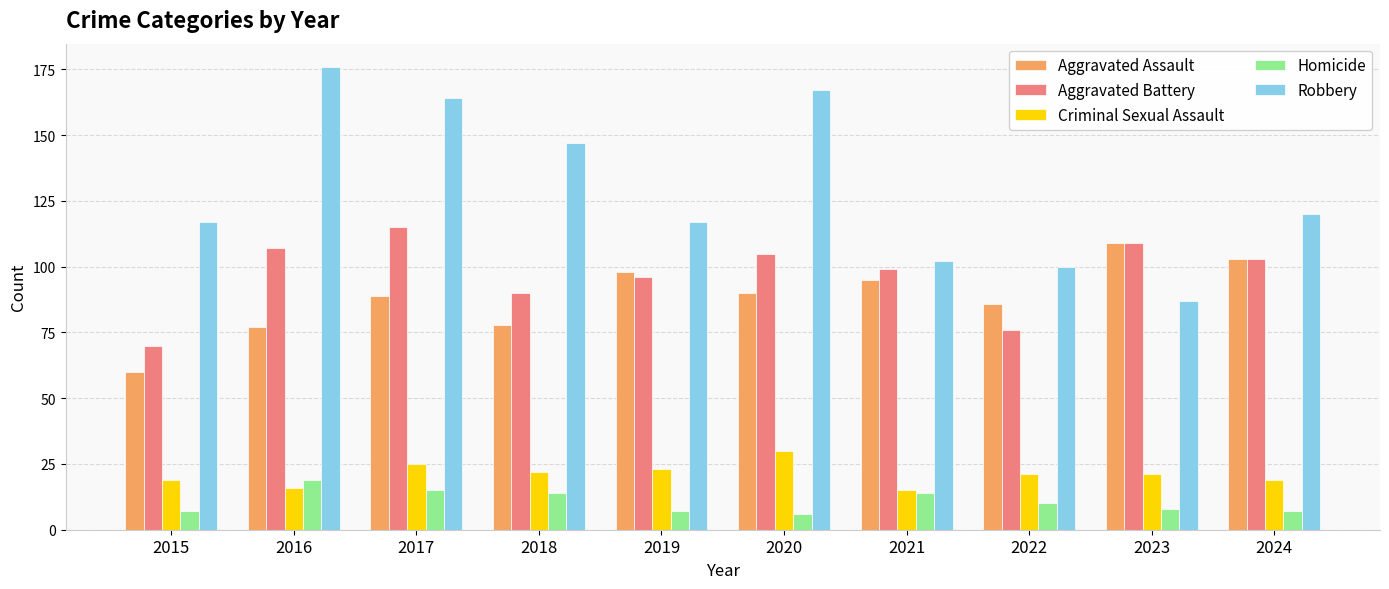

What are all the series names shown in the legend?

Aggravated Assault, Aggravated Battery, Criminal Sexual Assault, Homicide, Robbery